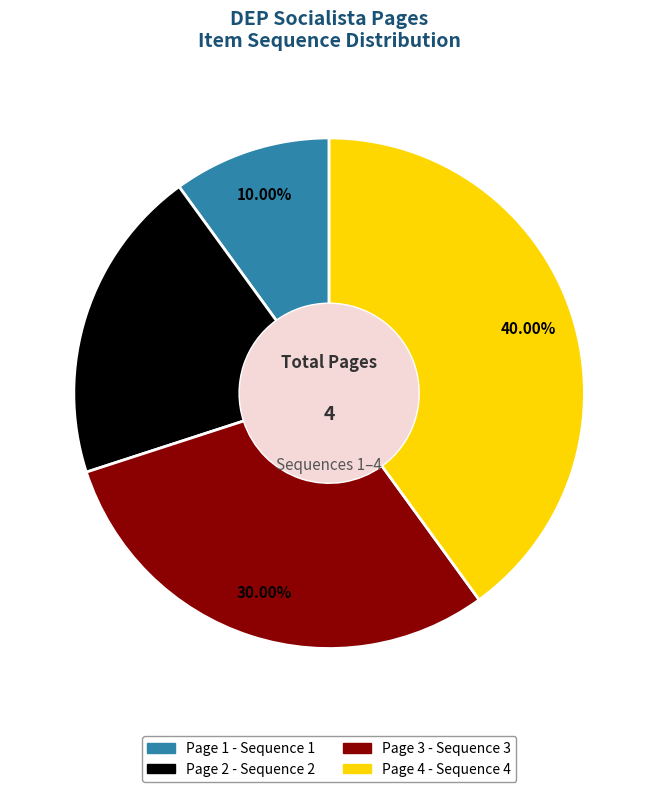

To the nearest percent, what portion does Page 3 represent?

30%